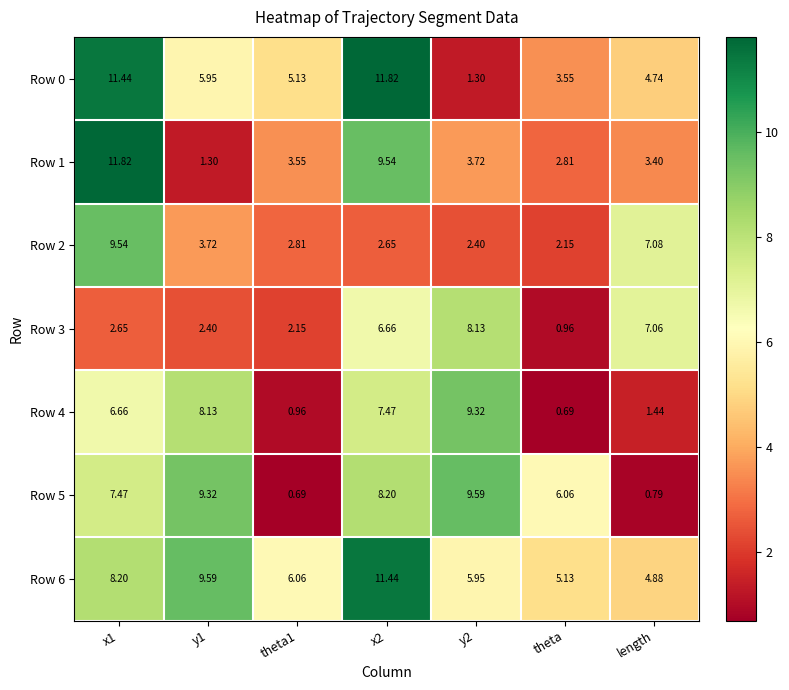

Which category has the lowest value in the Row 4 series?

theta